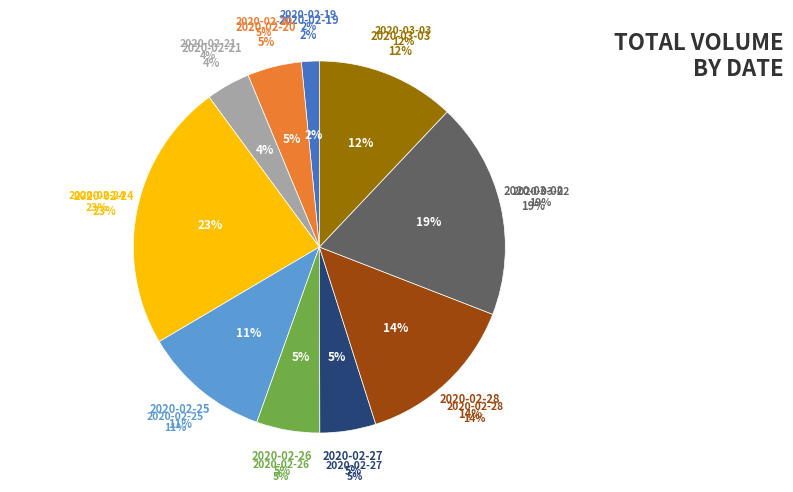

How many slices are in this pie chart?

10